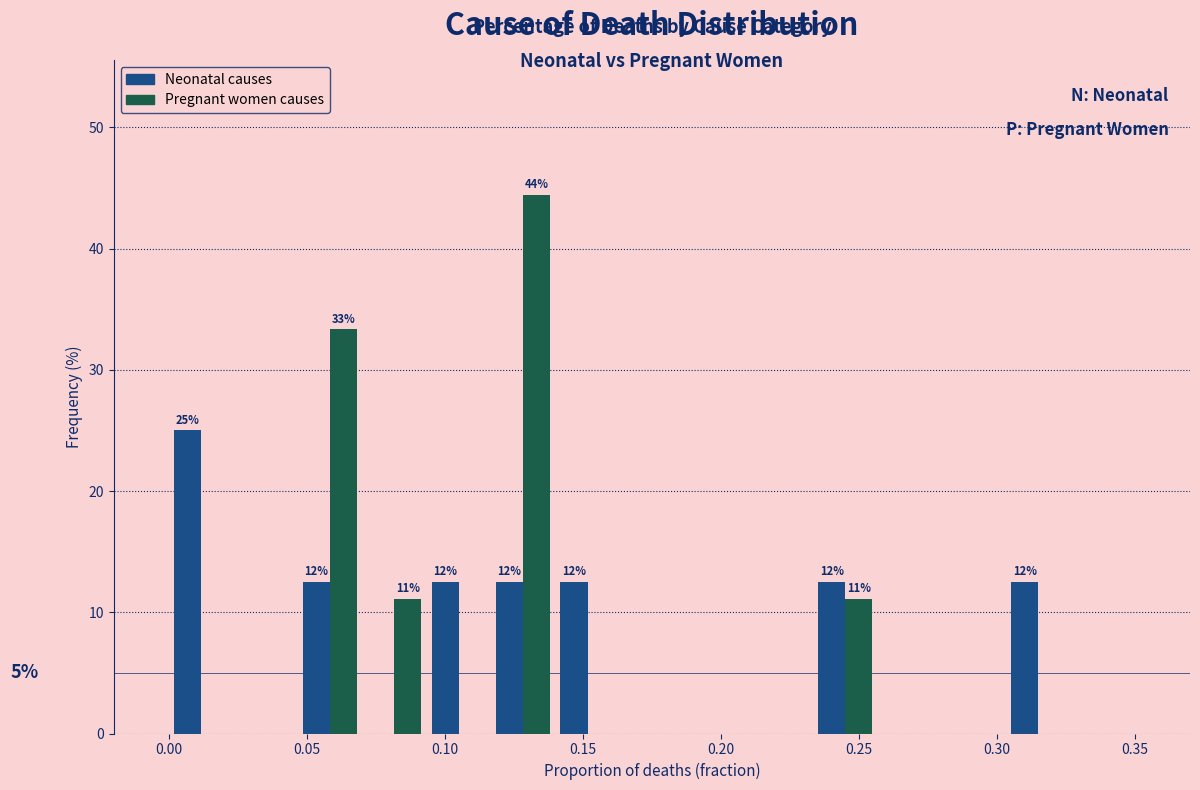

In the Pregnant women causes series, which range on the x-axis has the tallest bar?

0.115 to 0.140